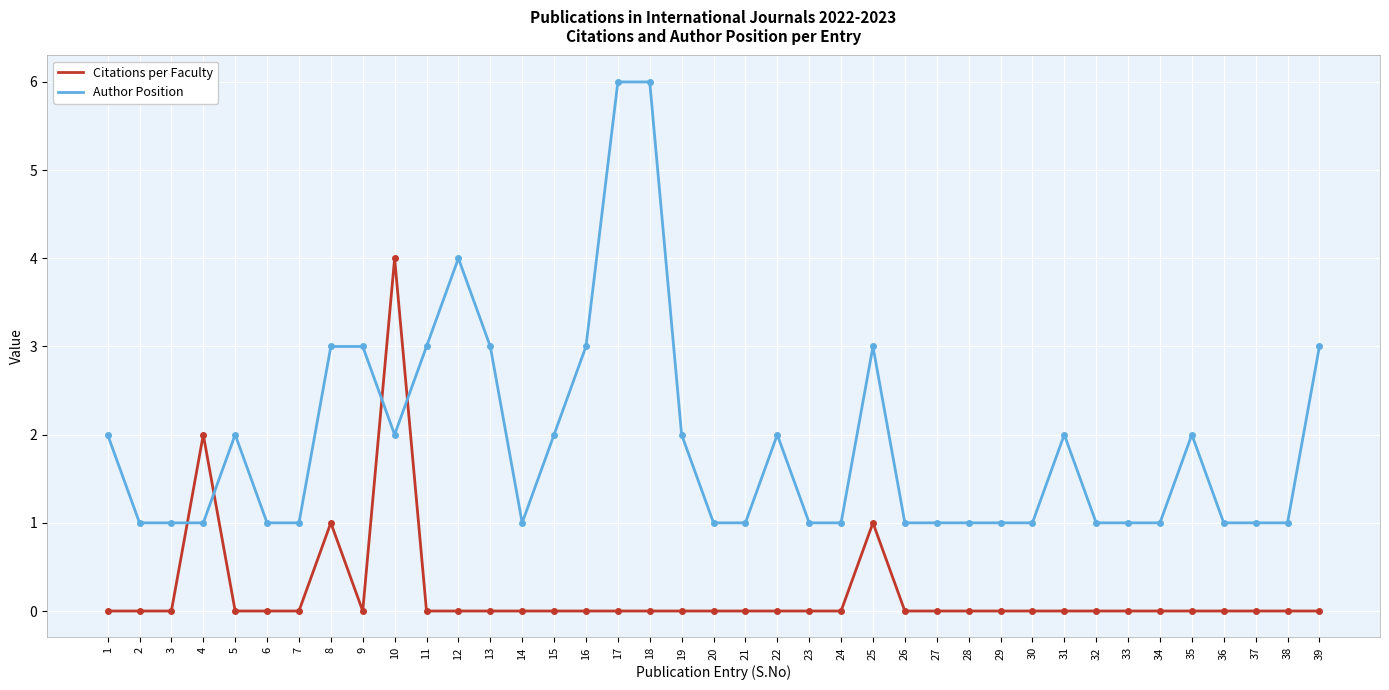

Between which two adjacent categories do Author Position and Citations per Faculty first intersect?

3 and 4